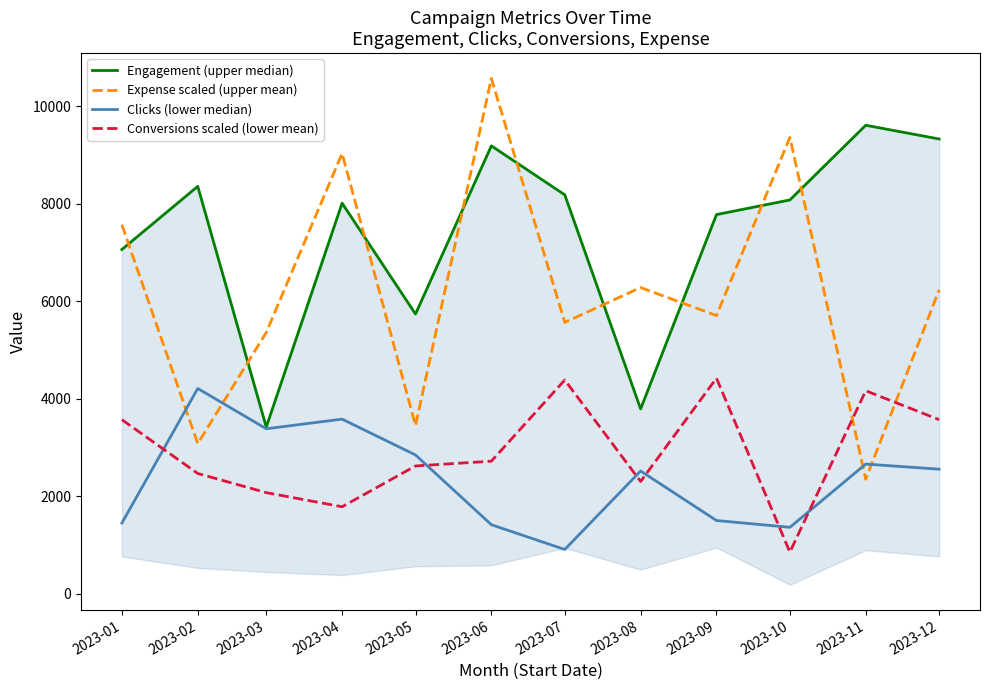

What is the greatest value displayed?

10567.7